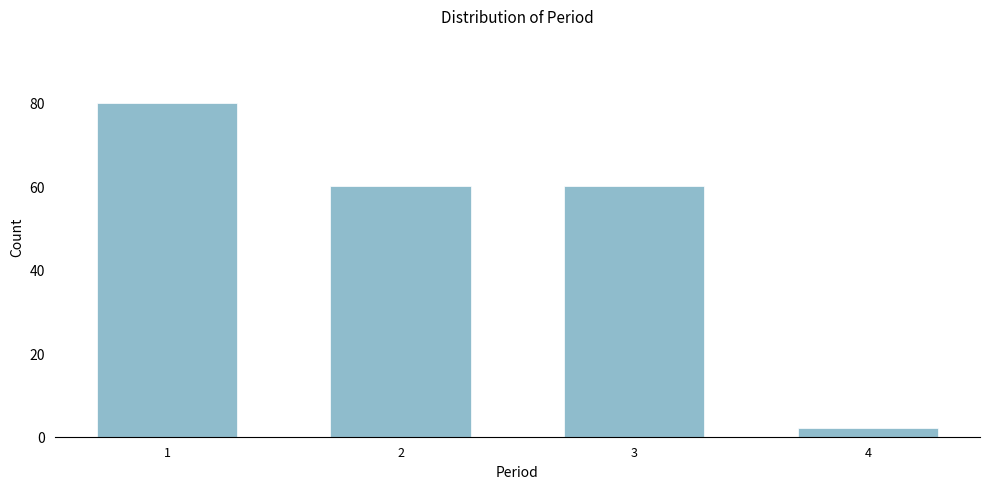

Reading left to right, list all the values displayed in this chart.

1=80	2=60	3=60	4=2